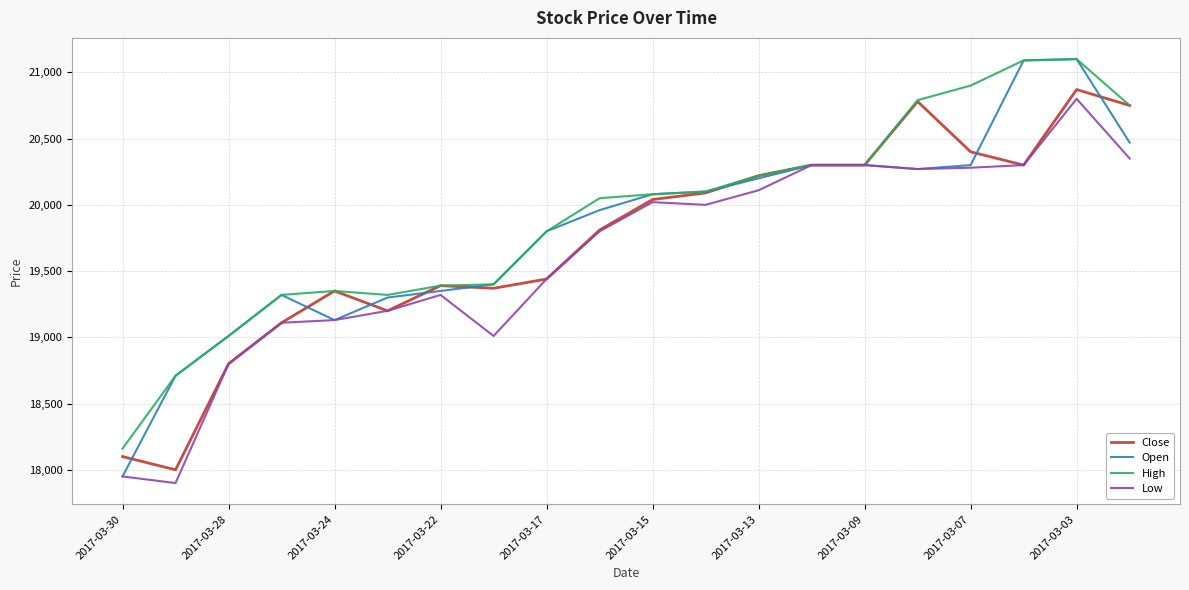

Which series has the largest range (max minus min)?

Open